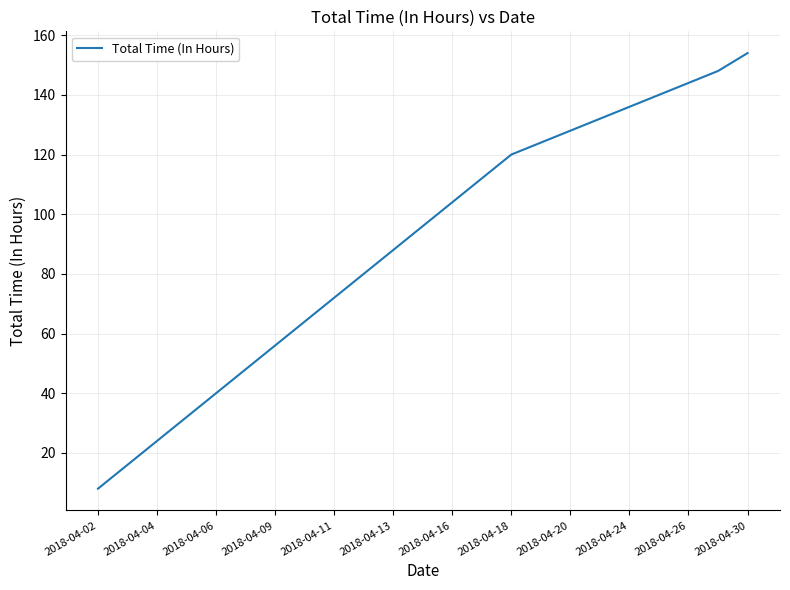

What is the difference between the maximum and minimum values?

146